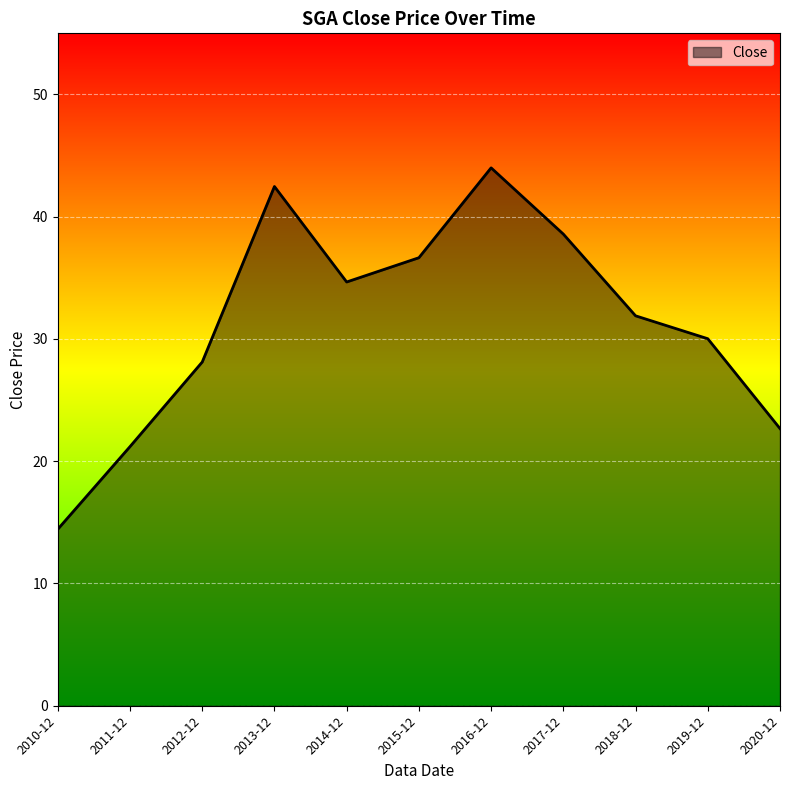

True or false: the data shows 36.6 at 2015-12.

True